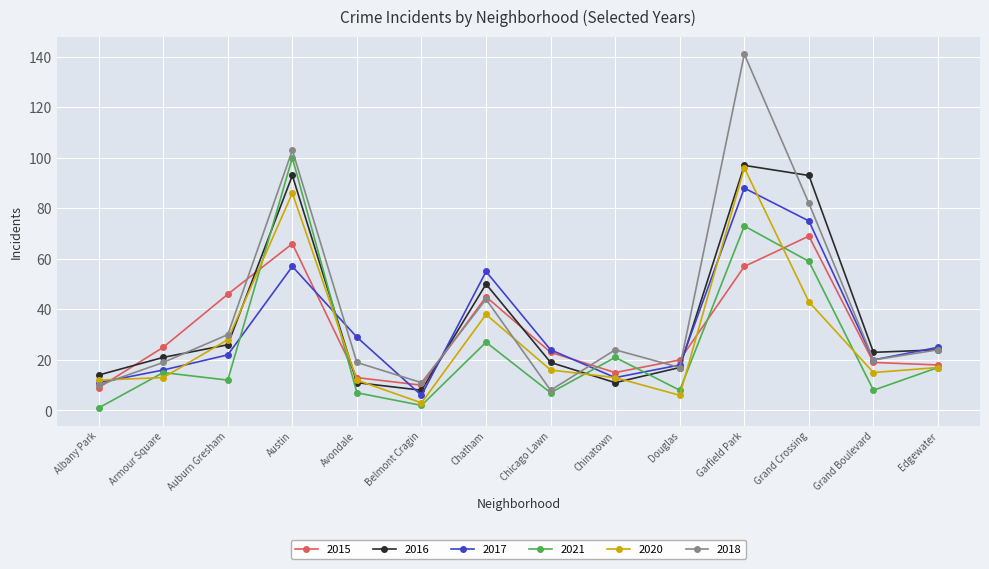

At which category does the chart reach its peak across all series?

Garfield Park